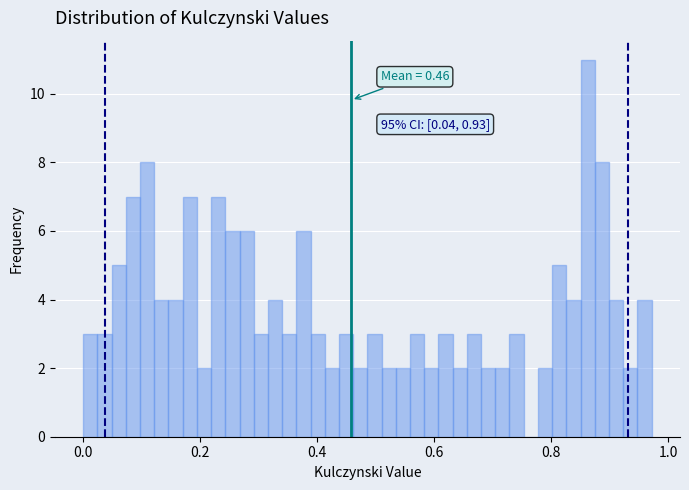

Read against the x-axis, roughly where is the centre of the tallest bar?

0.86